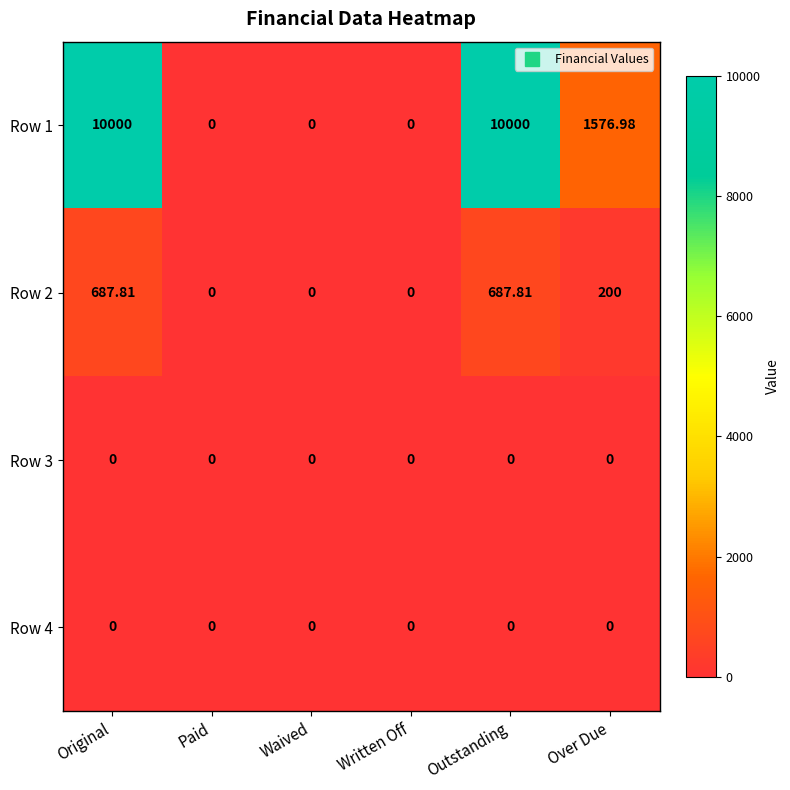

Is the value of Row 3 at Outstanding greater than the value of Row 2 at Outstanding?

No